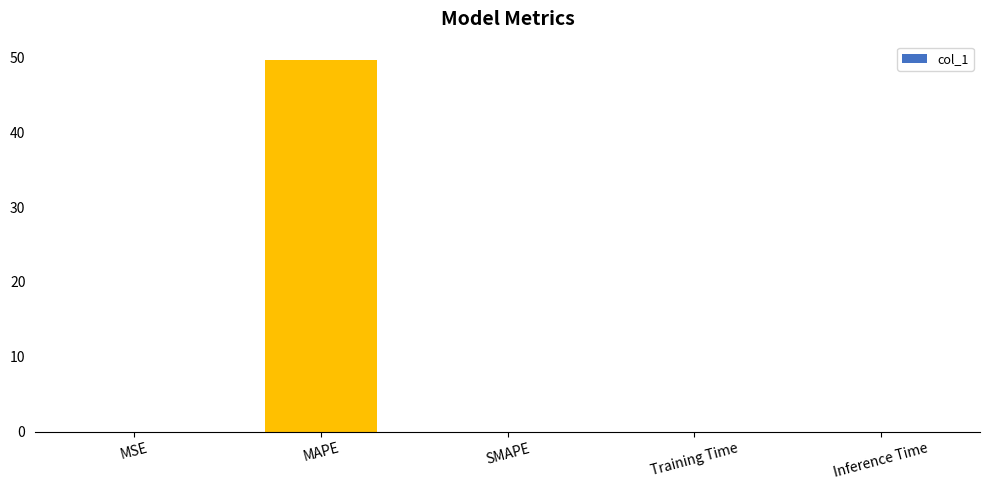

The chart shows a value of 0.0 at SMAPE. True or false?

True